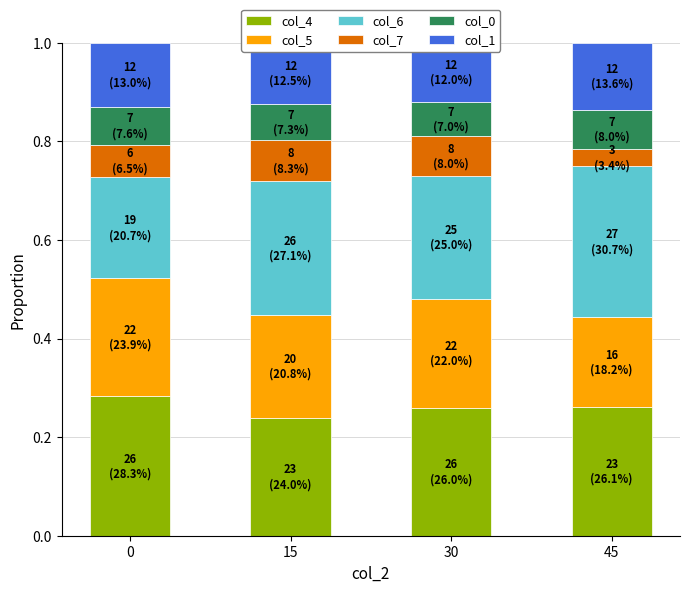

What value does the col_4 series have at 45?

0.3